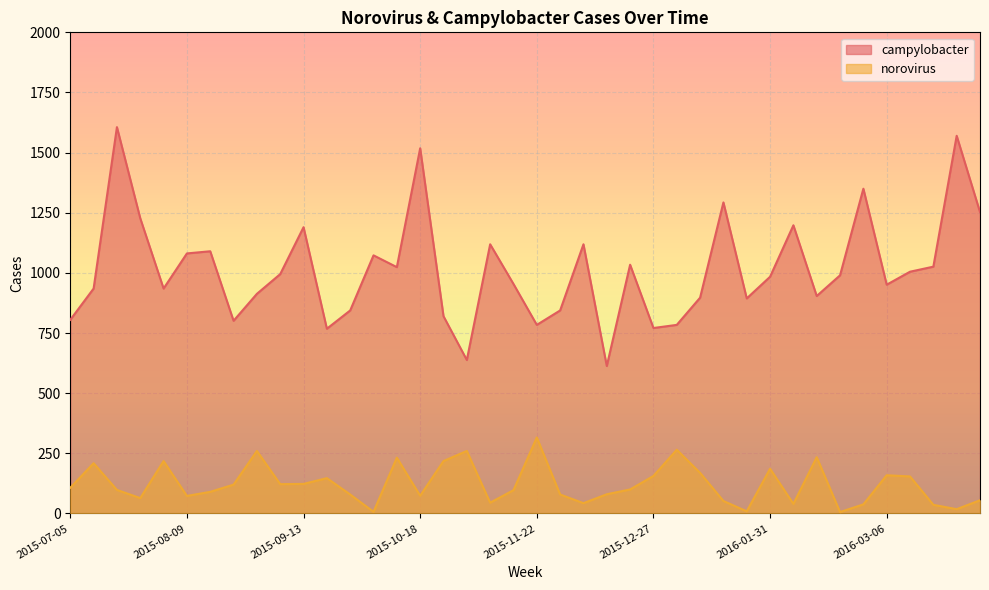

At which category does campylobacter reach its first local peak?

2015-07-19